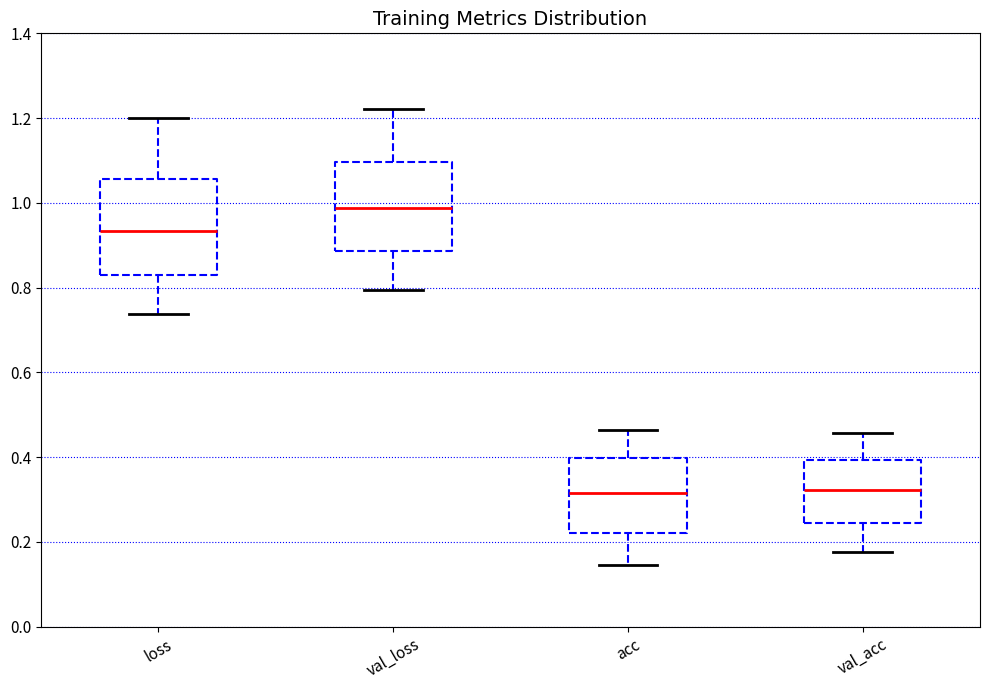

Which box has the highest median line?

val_loss